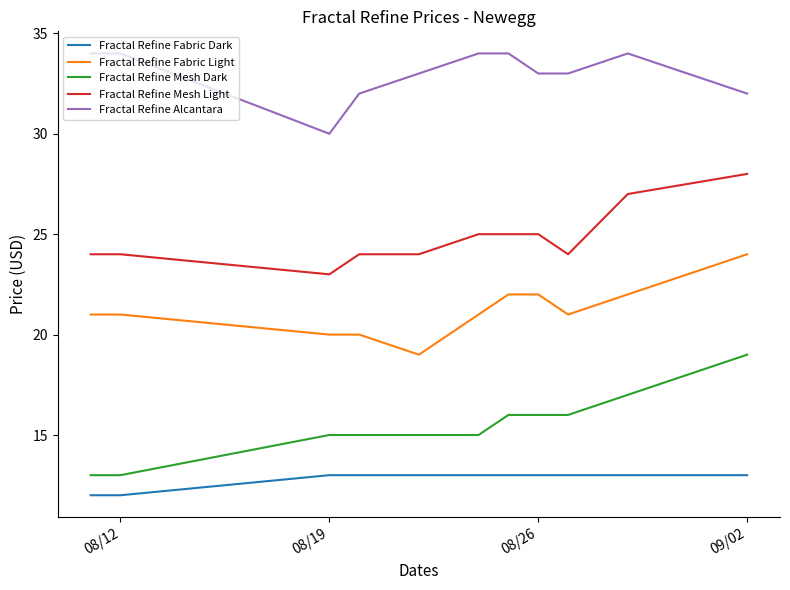

What is the smallest value displayed?

12